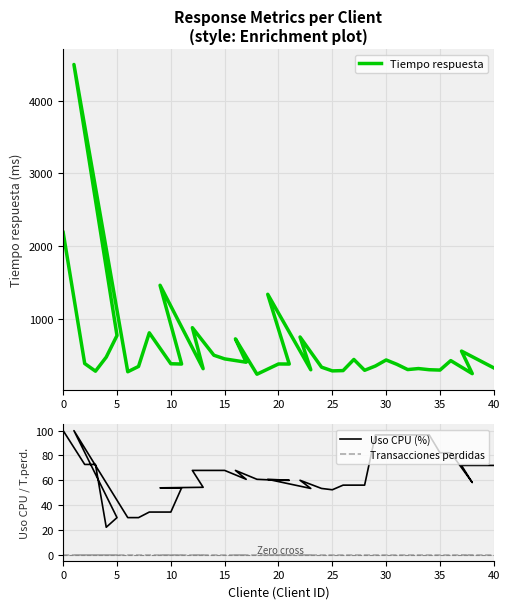

True or false: Tiempo respuesta and Transacciones perdidas intersect in this chart.

False